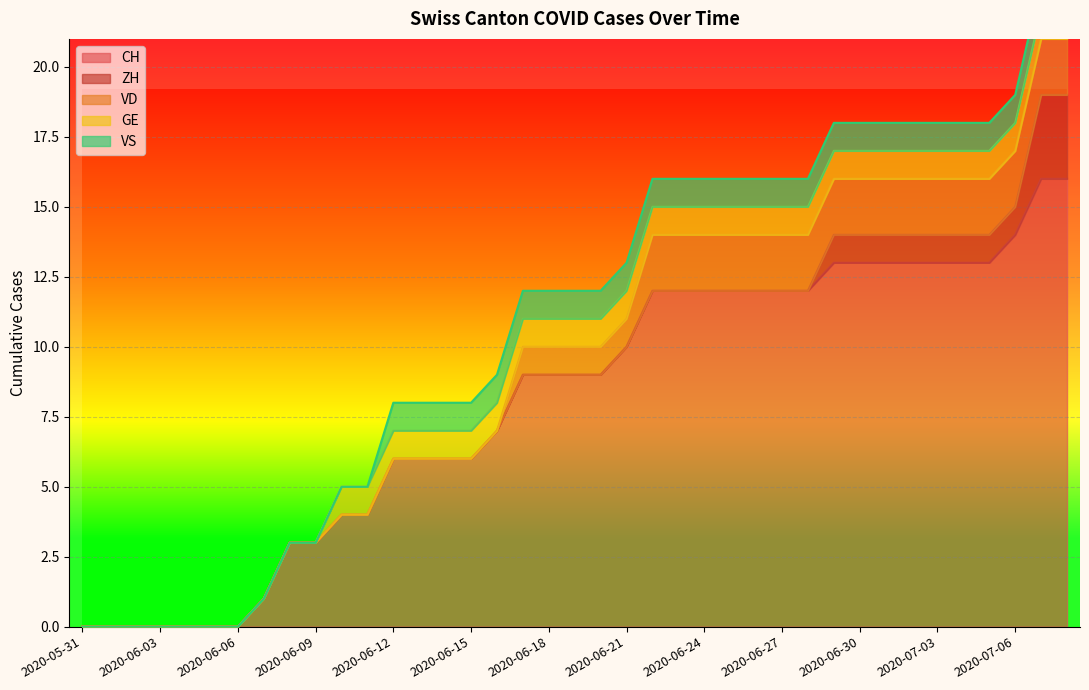

True or false: CH and GE cross at least once.

False